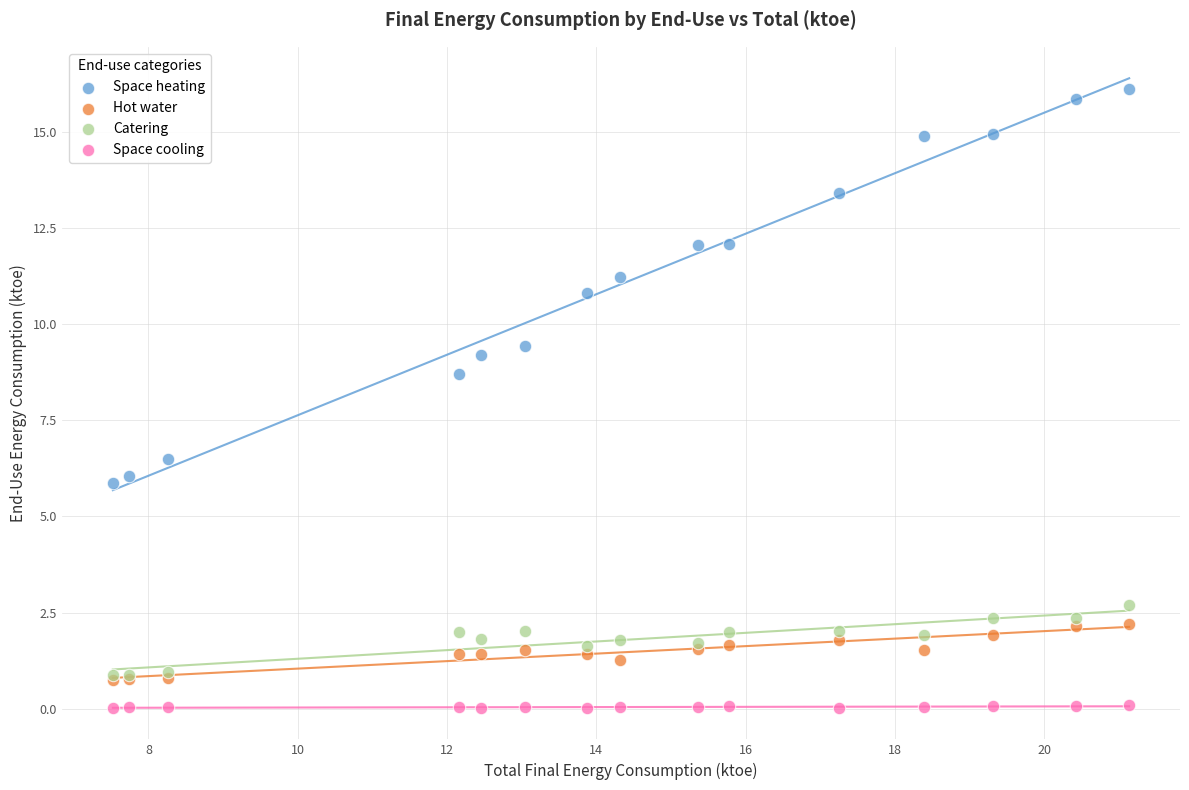

Across all series, what Y value is closest to 8?

8.7